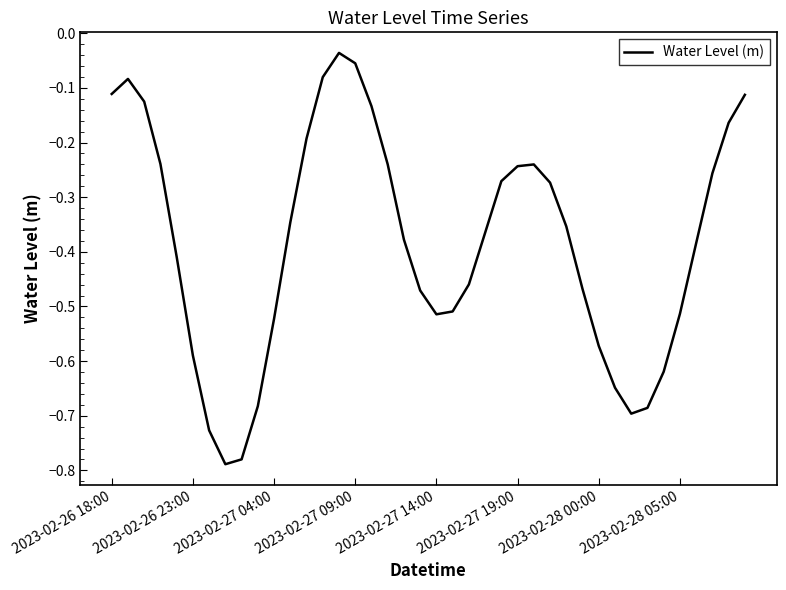

What is the difference between the maximum and minimum values?

0.8